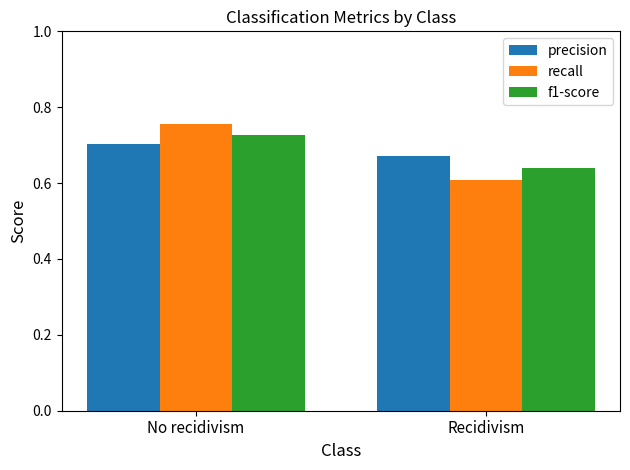

True or false: f1-score has a value of 0.3 at No recidivism.

False